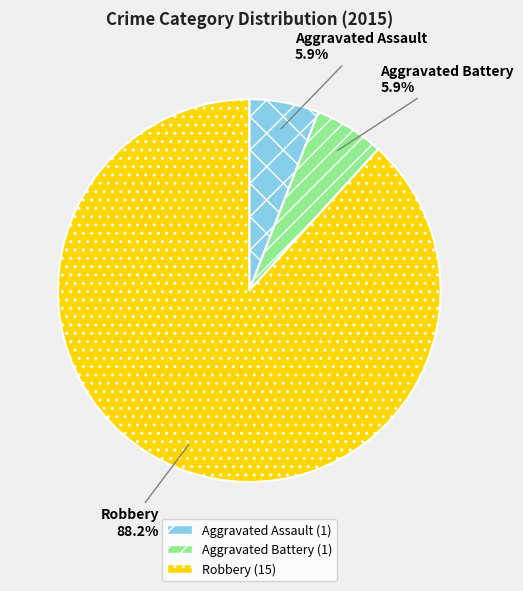

To the nearest percent, what portion does Robbery represent?

88%